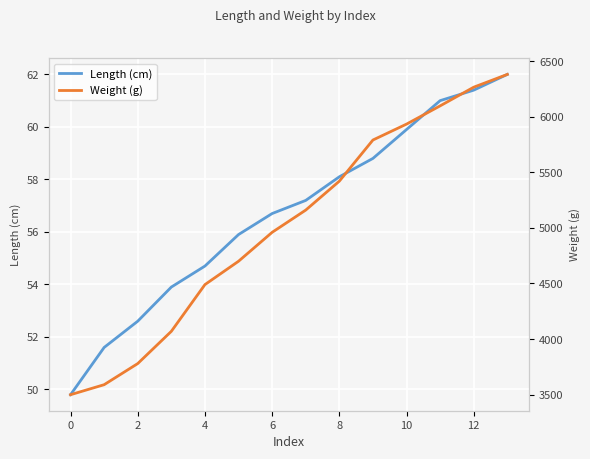

True or false: Length (cm) and Weight (g) cross at least once.

False